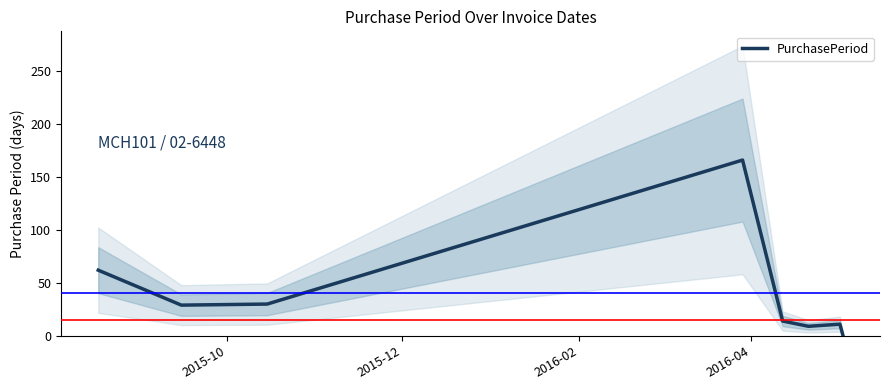

What is the value of the 2nd point from the left?

29